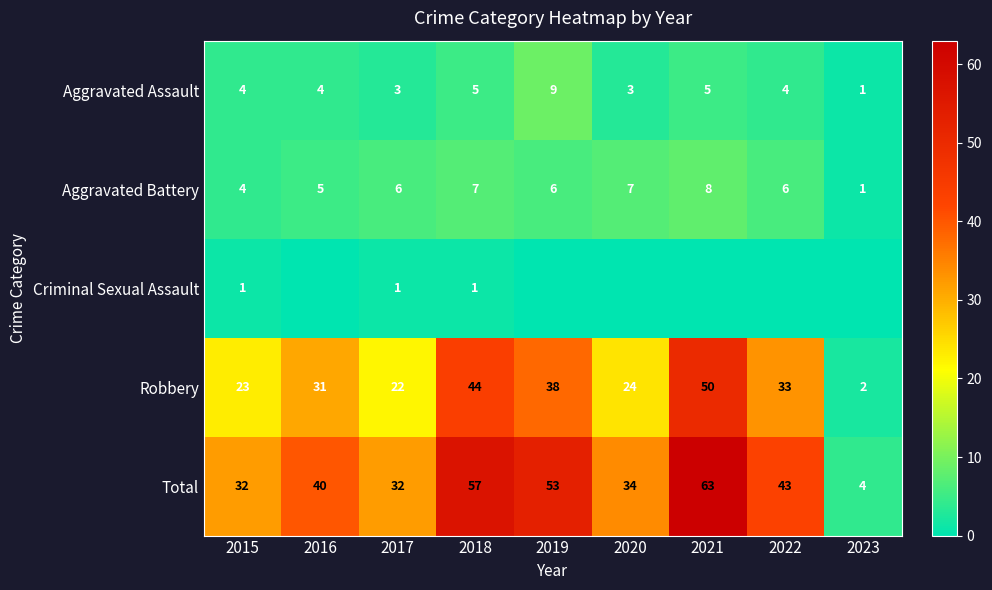

What value does the Aggravated Battery series have at 2021?

8